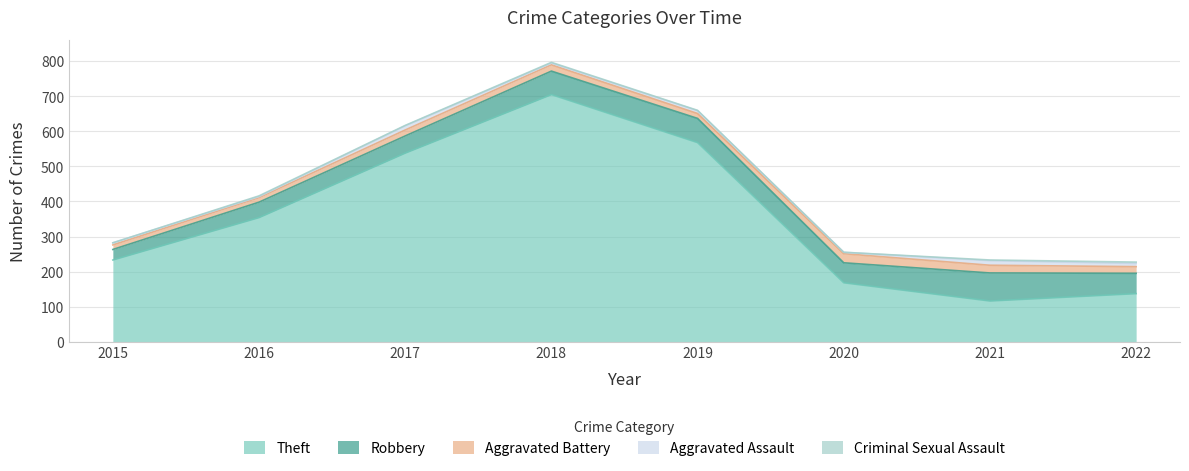

What is the spread (max minus min) of values at 2021?

114